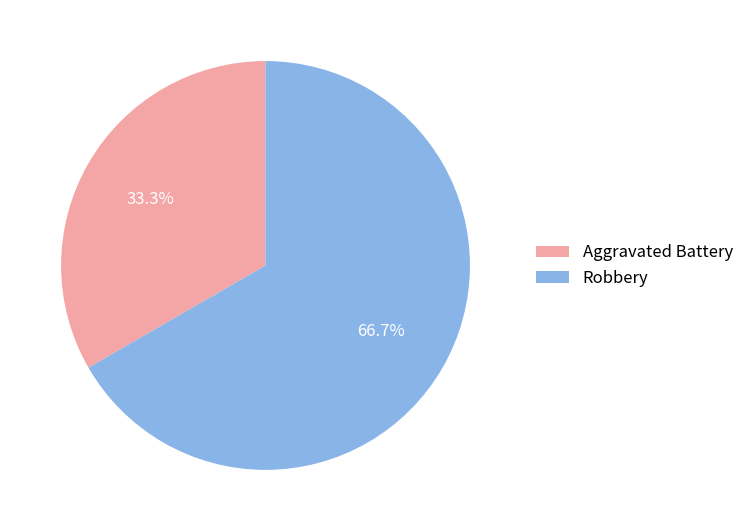

How many segments does this pie chart have?

2